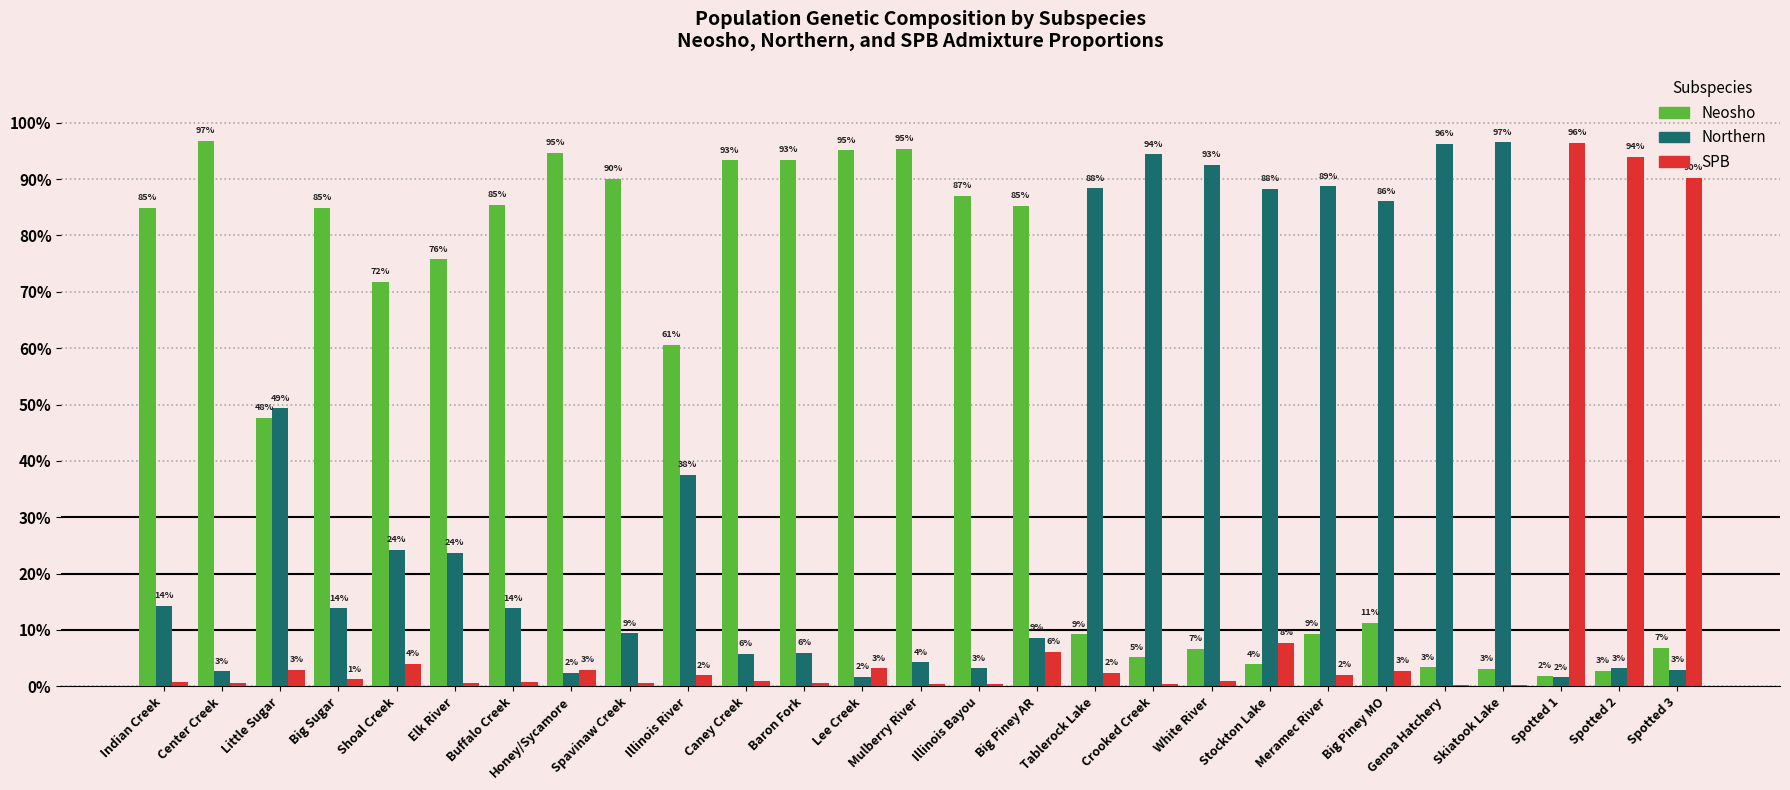

What are all the series names shown in the legend?

Neosho, Northern, SPB